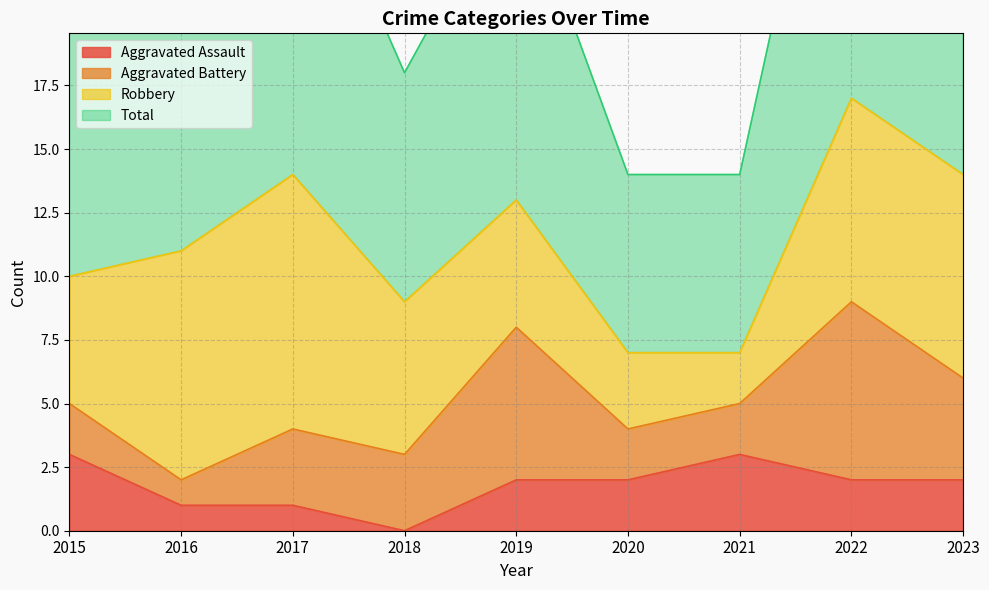

At which label does Total reach its minimum?

2020